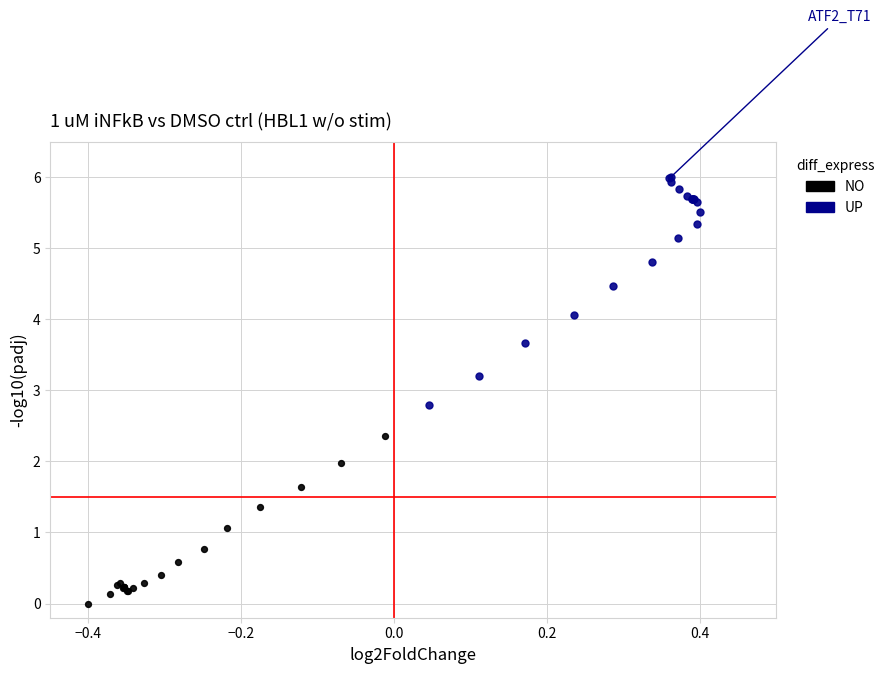

Which series has the widest spread of Y values?

UP